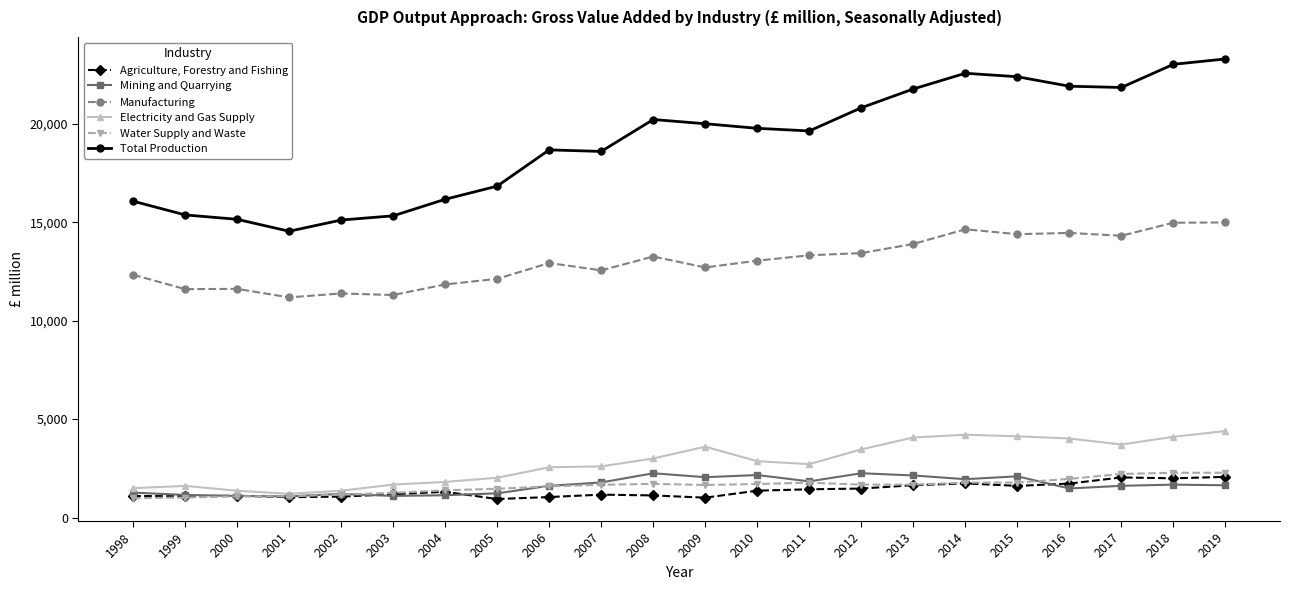

Which series has the largest range (max minus min)?

Total Production